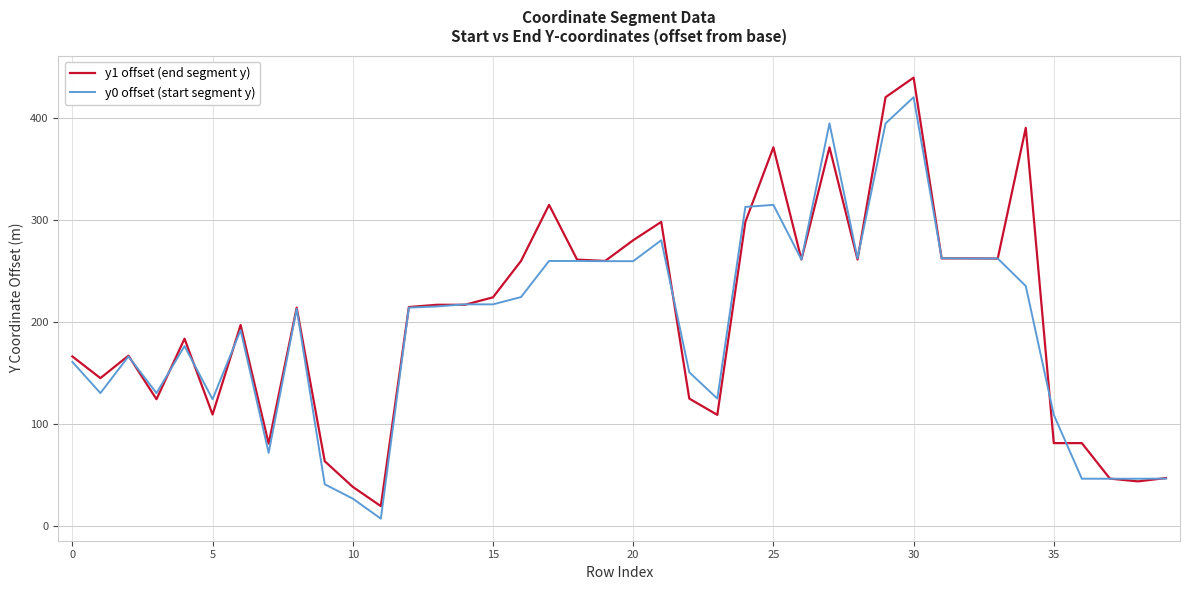

True or false: y0 offset (start segment y) has more than 1 interior local peaks.

True